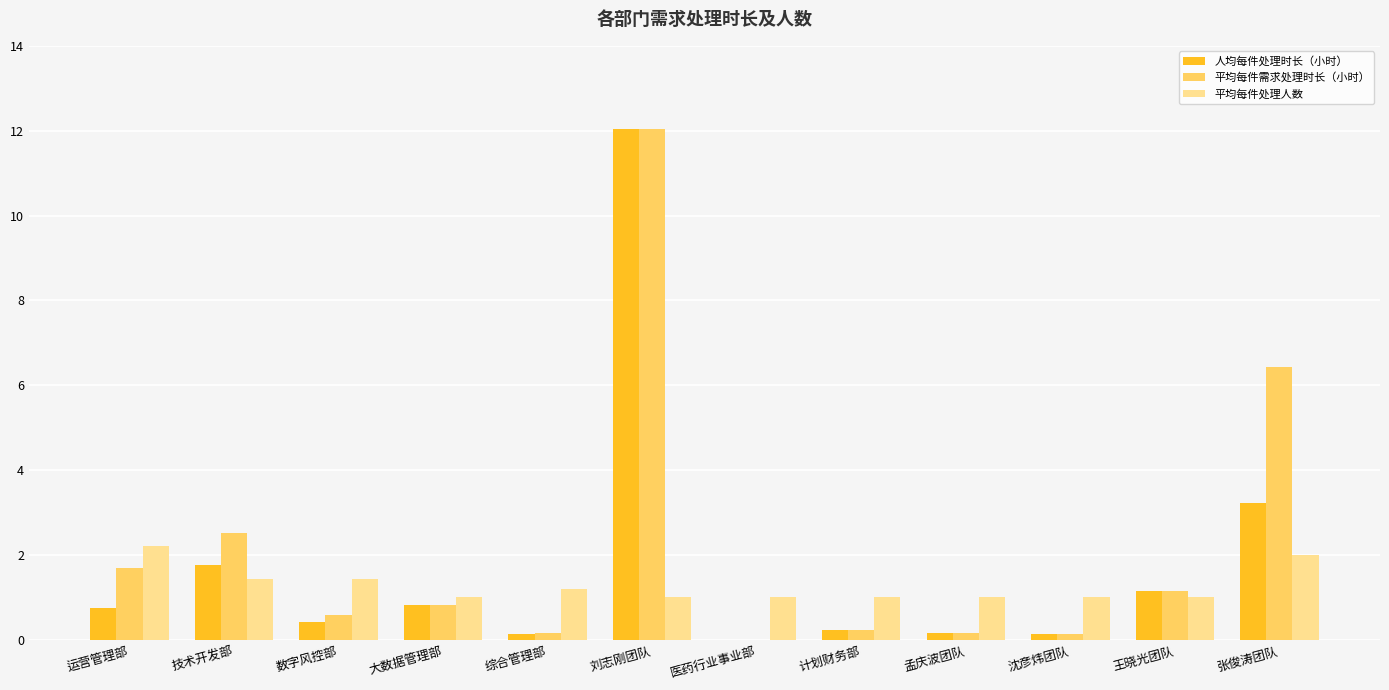

What is the total value across all series at 张俊涛团队?

11.6